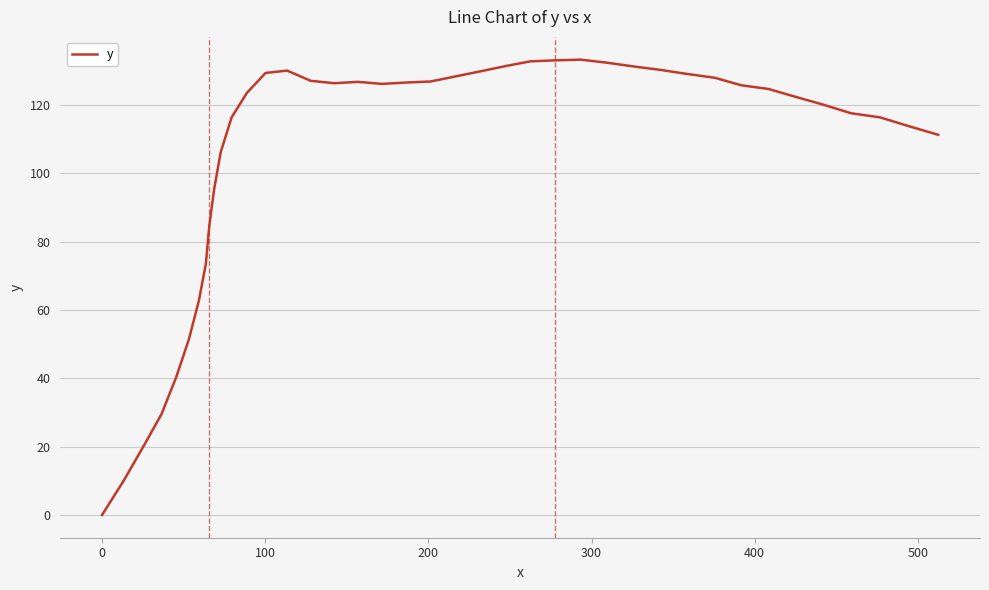

What is the difference between the maximum and minimum values?

133.3